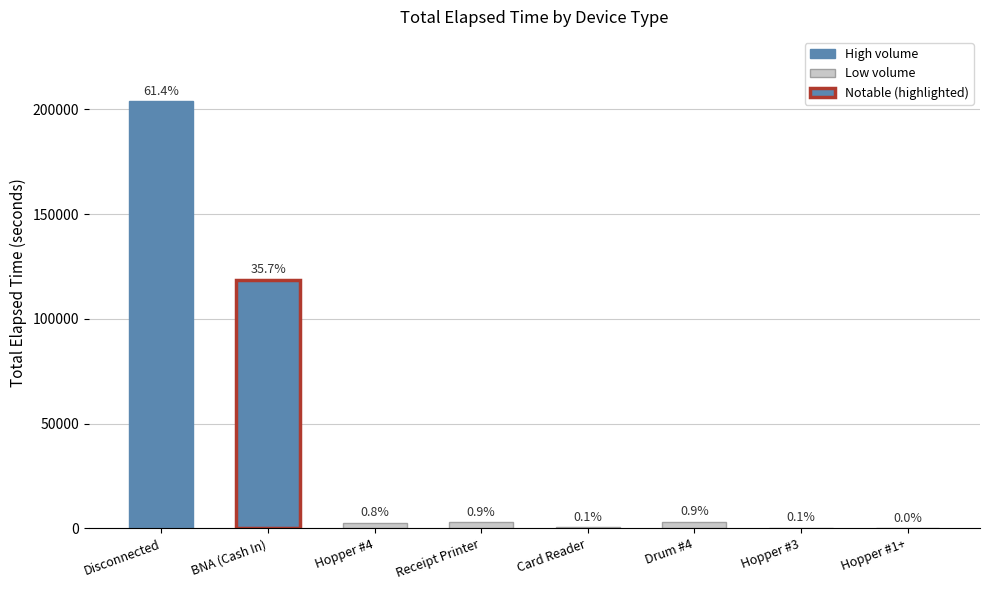

What is the smallest value displayed?

30